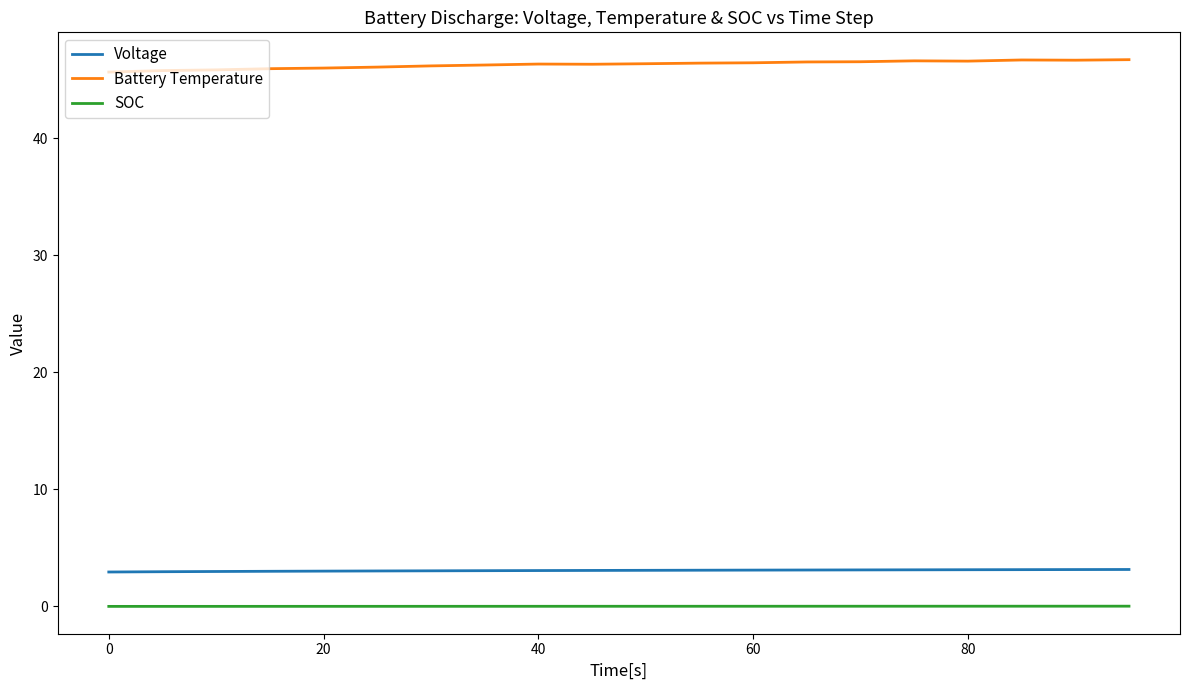

Which series has the largest total across all categories?

Battery Temperature